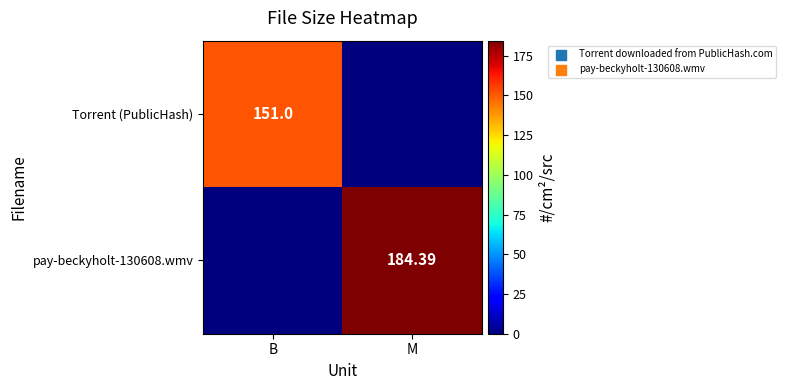

Is the value of Torrent (PublicHash) at B greater than the value of pay-beckyholt-130608.wmv at M?

No